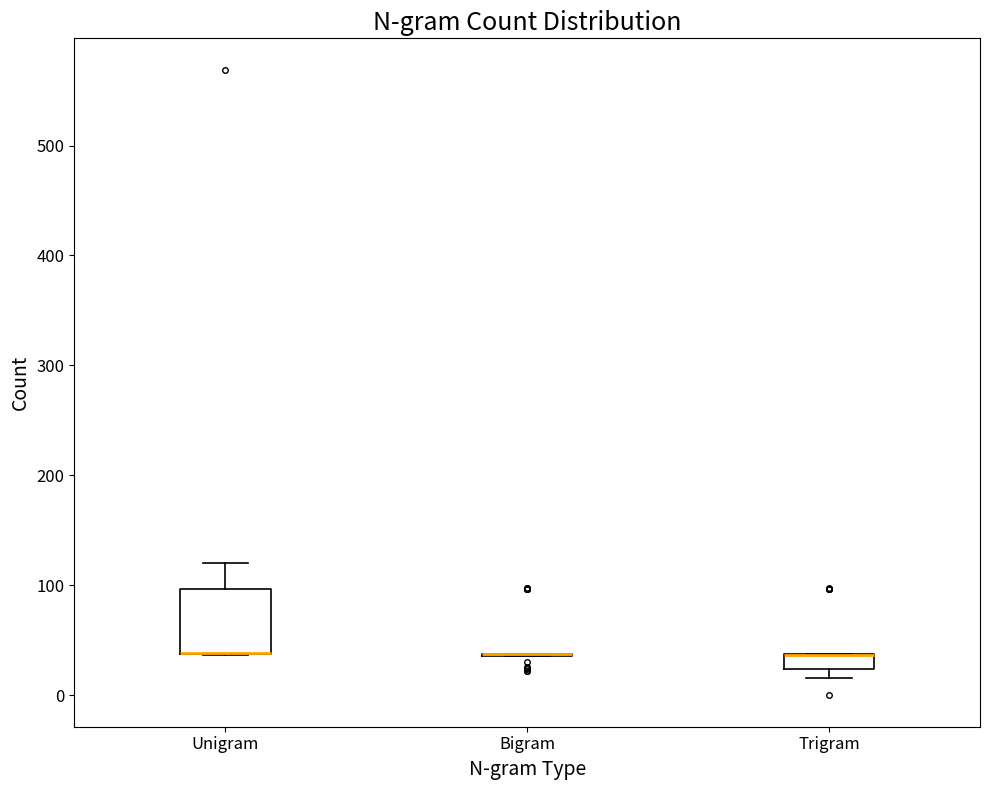

Which box is the tallest, from its lower edge to its upper edge?

Unigram